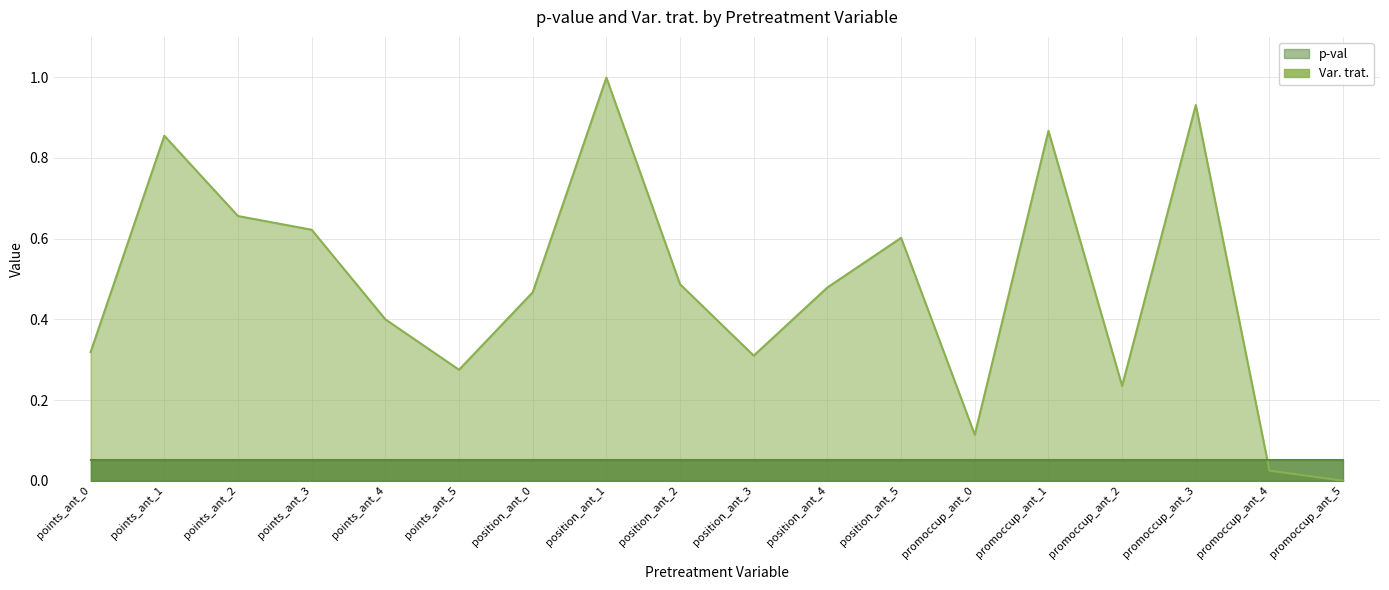

Does the chart have visible grid lines?

Yes